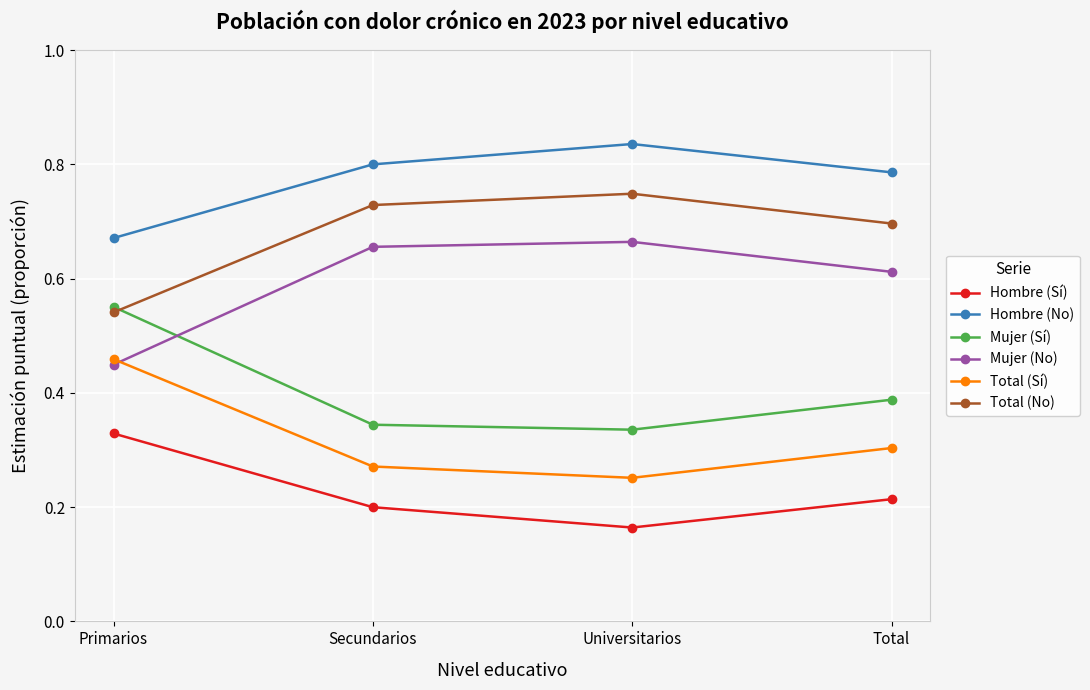

List the series in order of their overall mean, highest first.

Hombre (No), Total (No), Mujer (No), Mujer (Sí), Total (Sí), Hombre (Sí)